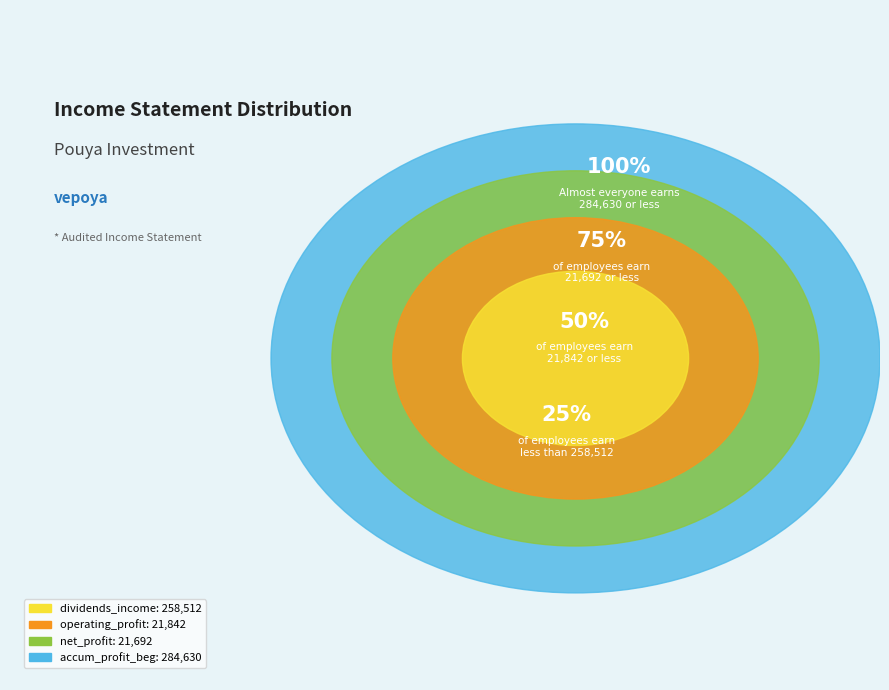

Which category has the smallest portion of the pie?

net_profit